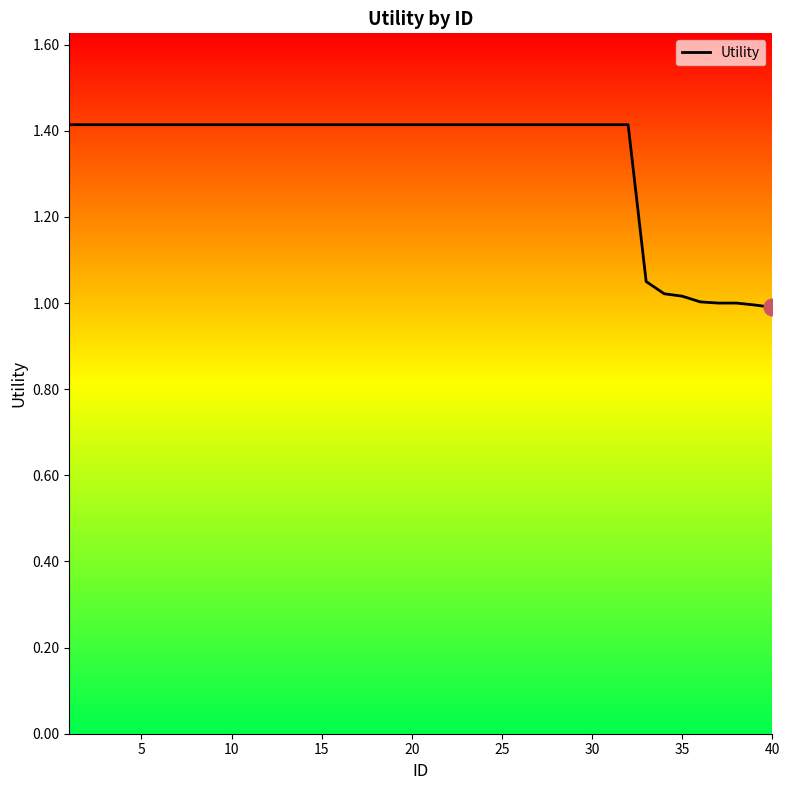

What is the maximum value shown in the chart?

1.4